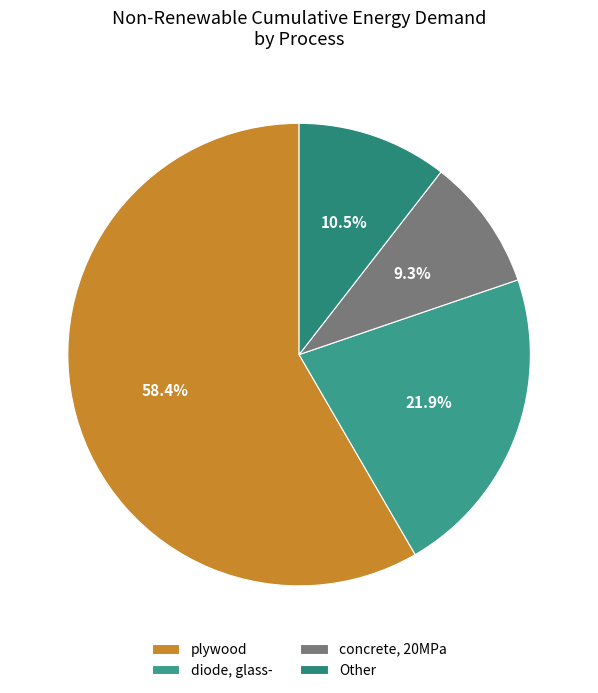

Which category has the smallest portion of the pie?

concrete, 20MPa